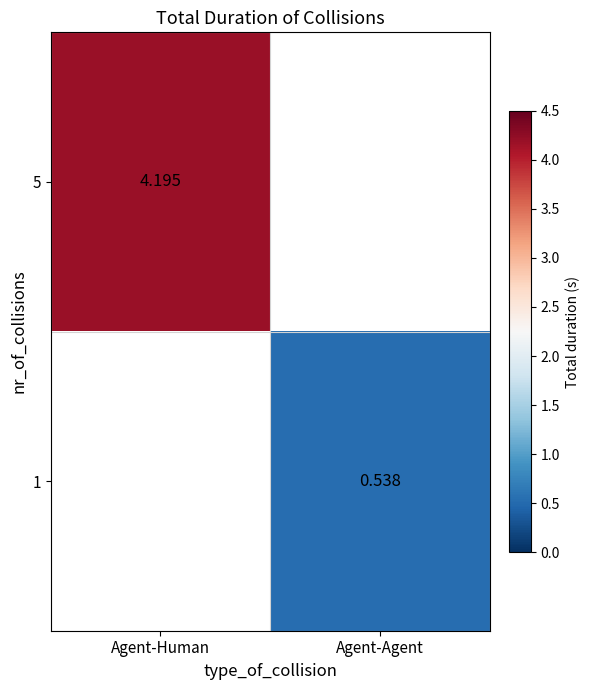

What is the highest value of the 5 series?

4.2